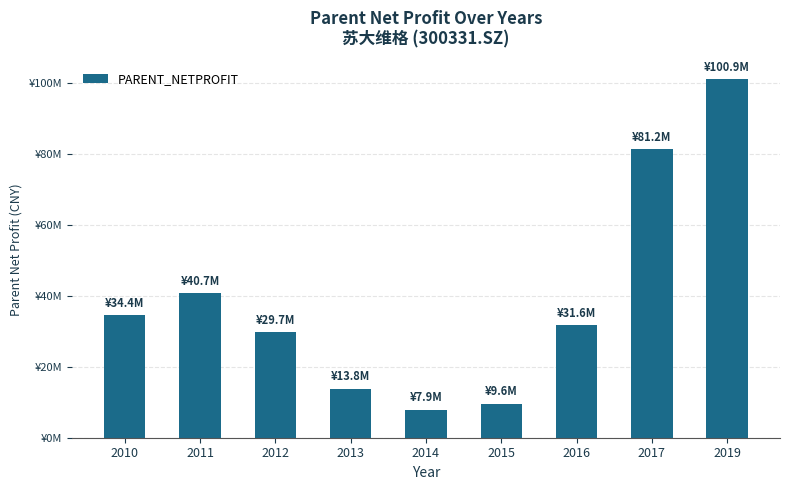

What is the value of the 7th bar from the left?

31639240.4